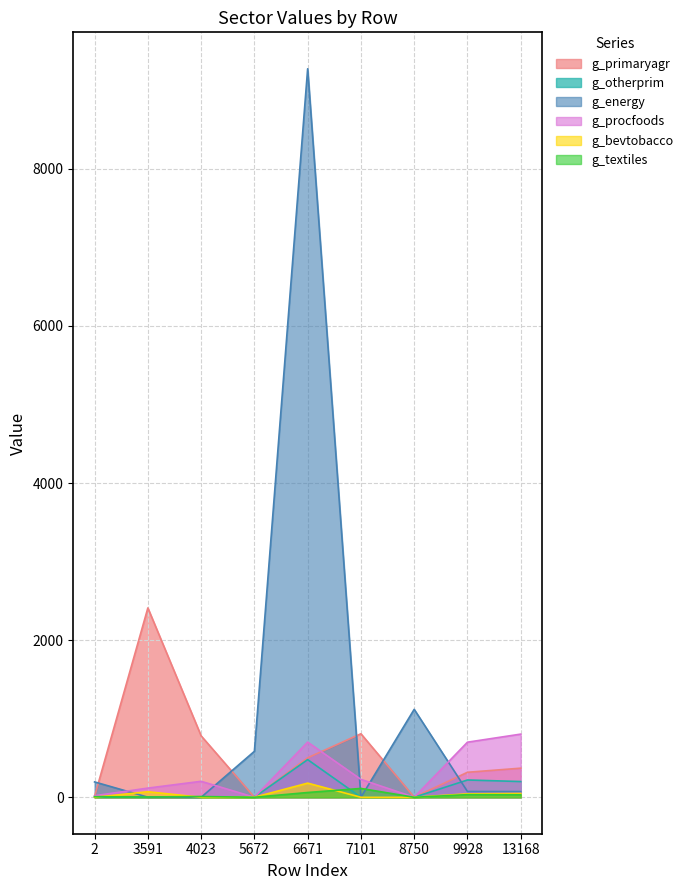

Where do g_primaryagr and g_energy first cross each other?

2 and 3591